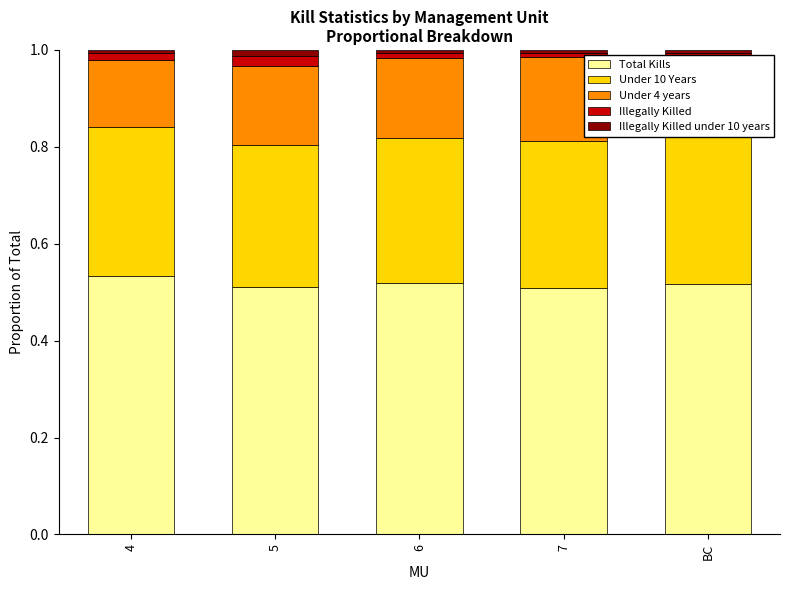

The value of Total Kills at 5 is 0.9. True or false?

False